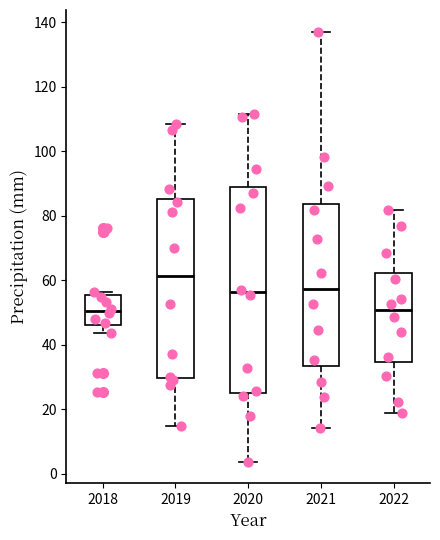

Where does the median line of the box at x = 2020 sit on the y-axis? The values are not printed on the chart, so give them approximately, as read against the axis.

56